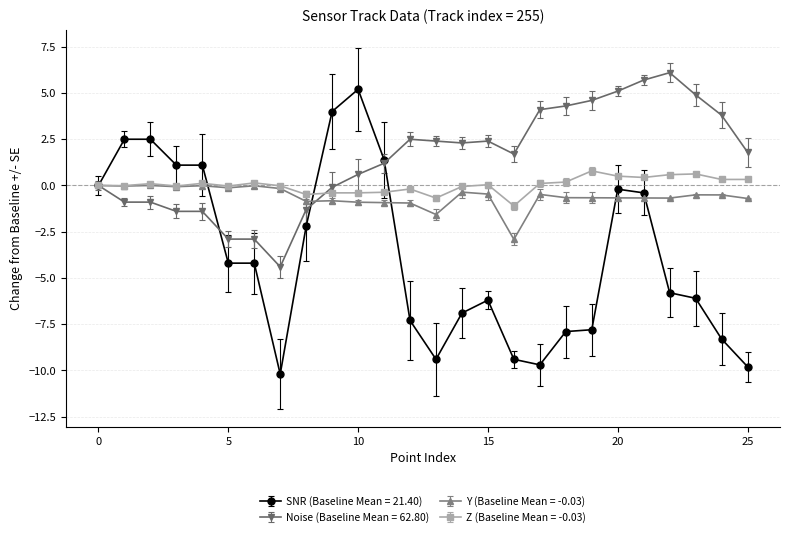

What is the minimum value for Y (Baseline Mean = -0.03)?

-2.9